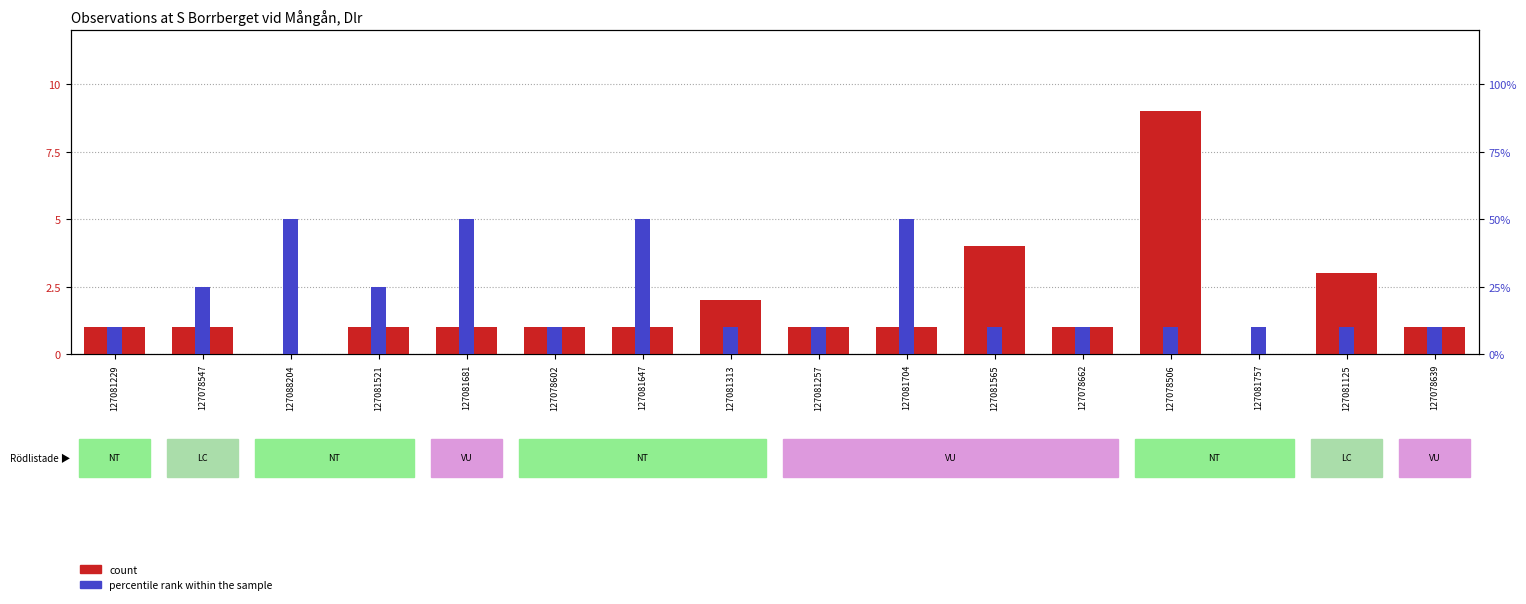

List the series in order of their overall mean, highest first.

percentile rank within the sample, count